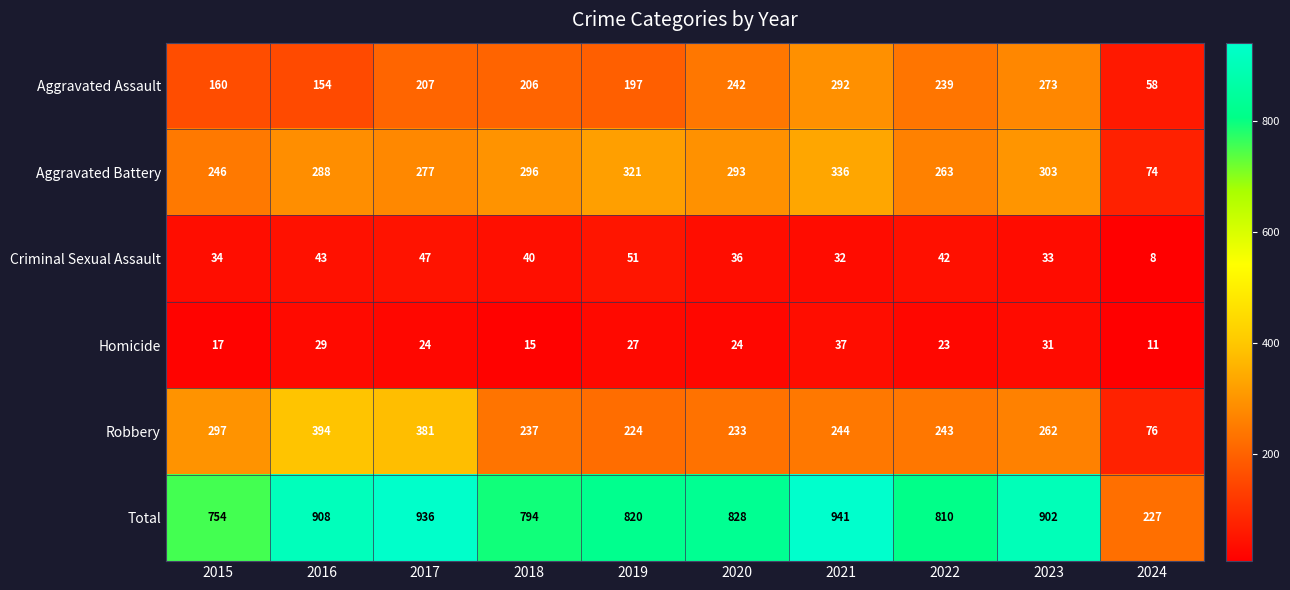

List the series in order of their peak value, highest first.

Total, Robbery, Aggravated Battery, Aggravated Assault, Criminal Sexual Assault, Homicide